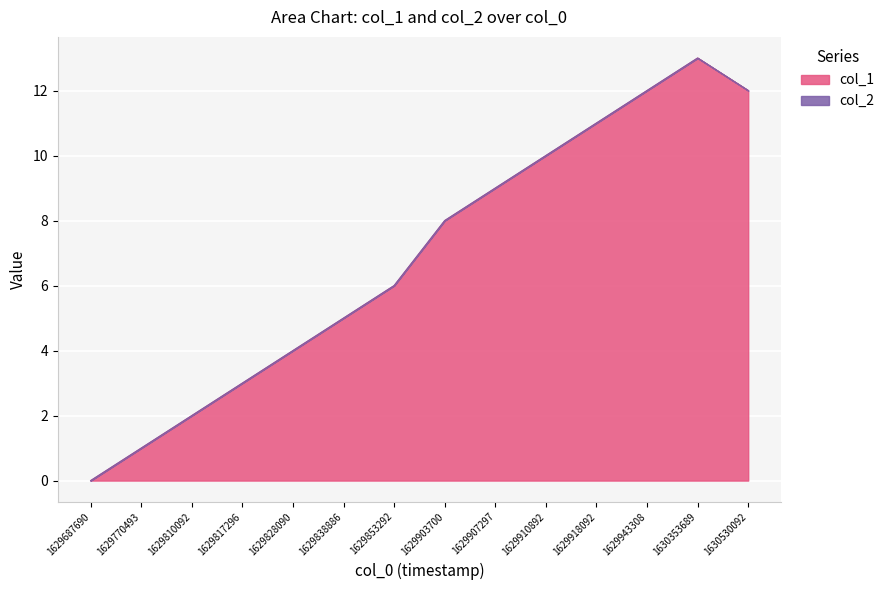

Rank the categories by value from highest to lowest.

1630353689, 1629943308, 1630530092, 1629918092, 1629910892, 1629907297, 1629903700, 1629853292, 1629838886, 1629828090, 1629817296, 1629810092, 1629770493, 1629687690